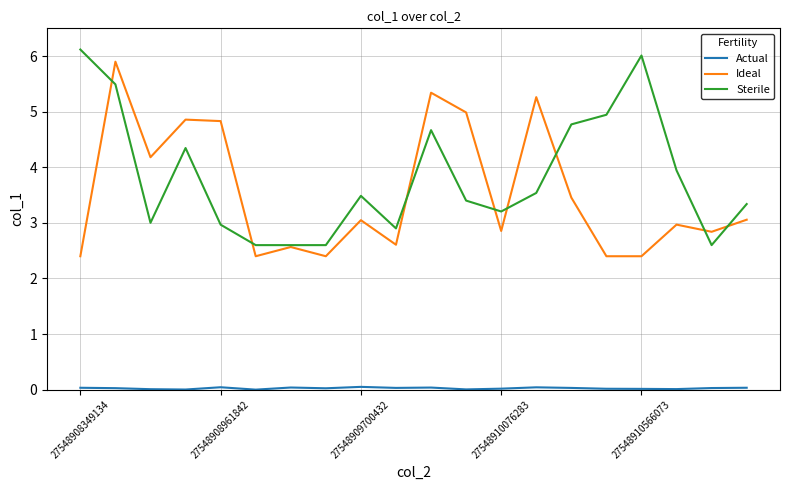

How many distinct data groups are displayed?

3